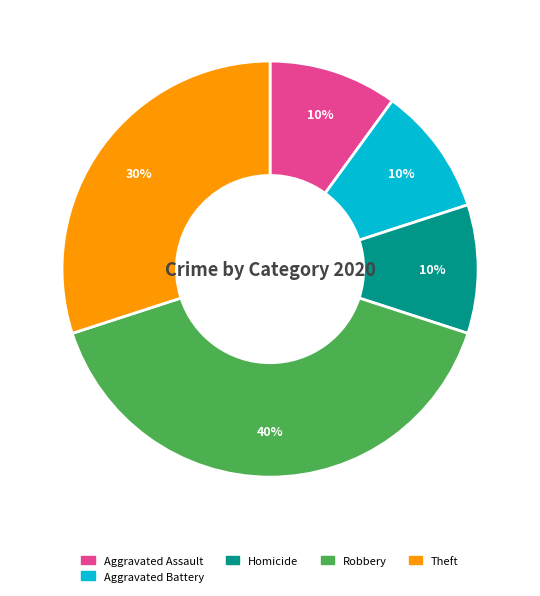

To the nearest percent, what is the difference between the largest and smallest slice percentages?

30%